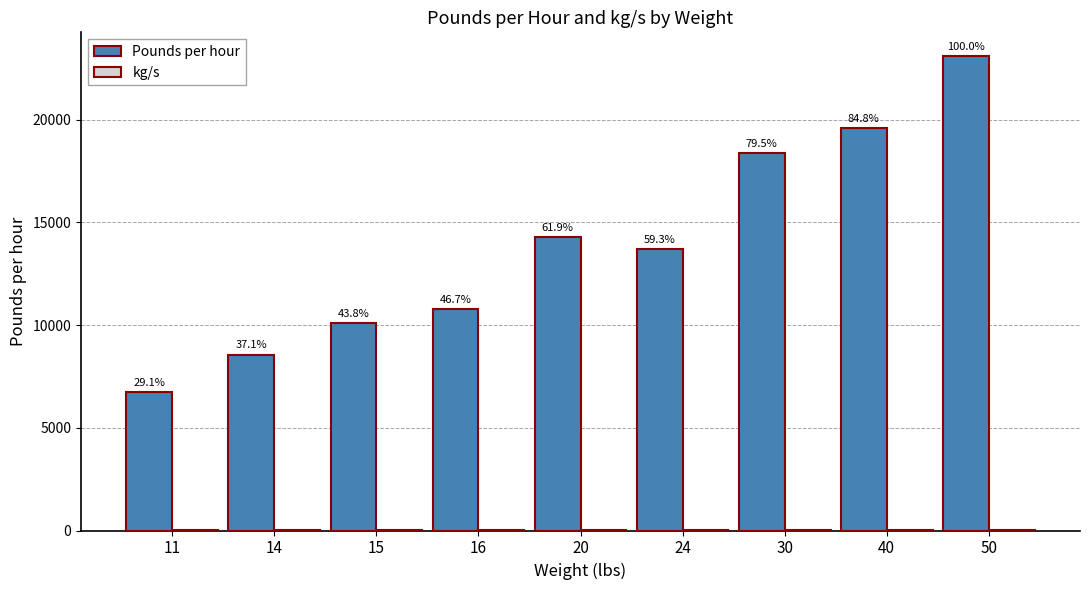

What is the difference between the highest and lowest values at 24?

13702.3